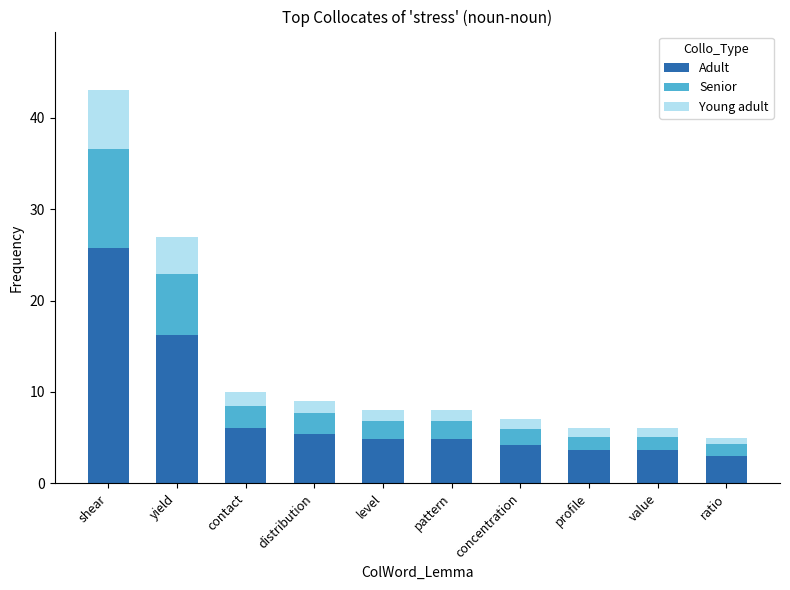

At which category is the sum across all series the highest?

shear